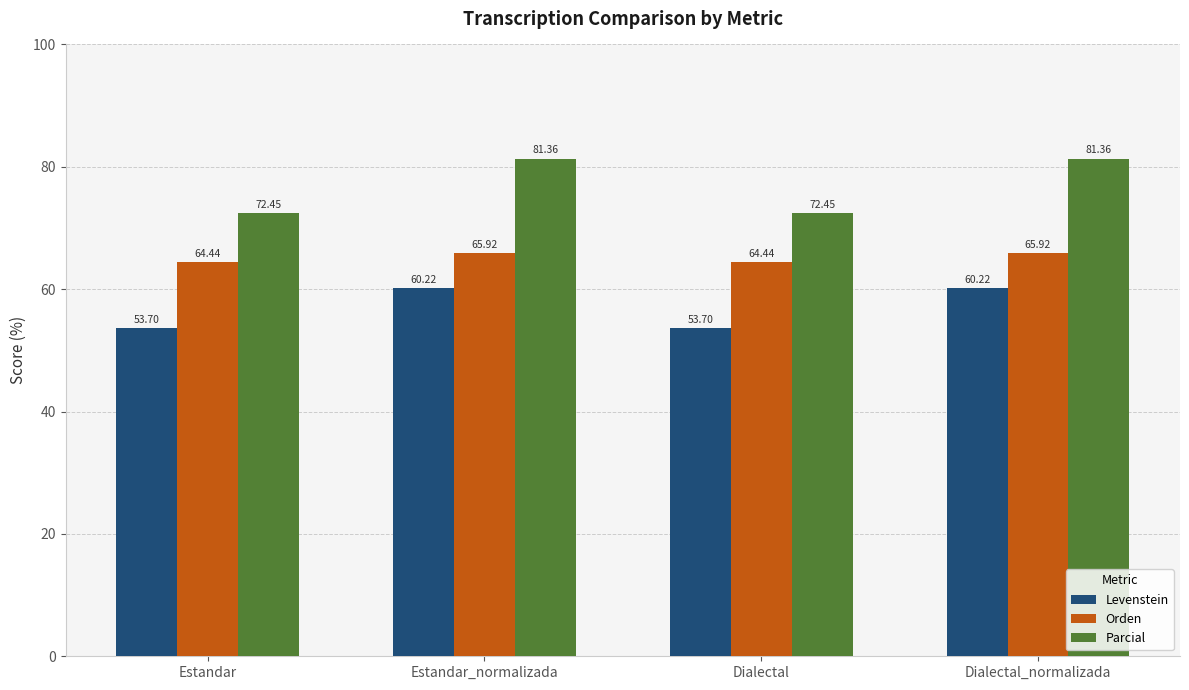

Is the value of Orden at Dialectal_normalizada greater than the value of Levenstein at Estandar?

Yes